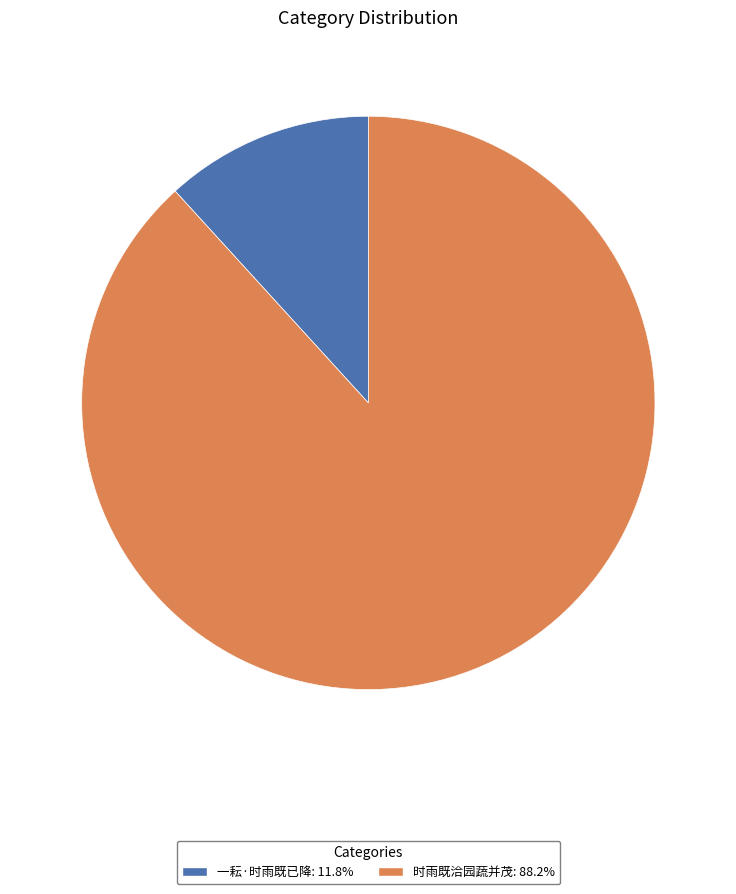

Do 一耘·时雨既已降: 11.8% and 时雨既洽园蔬并茂: 88.2% together represent more than half of the pie?

Yes